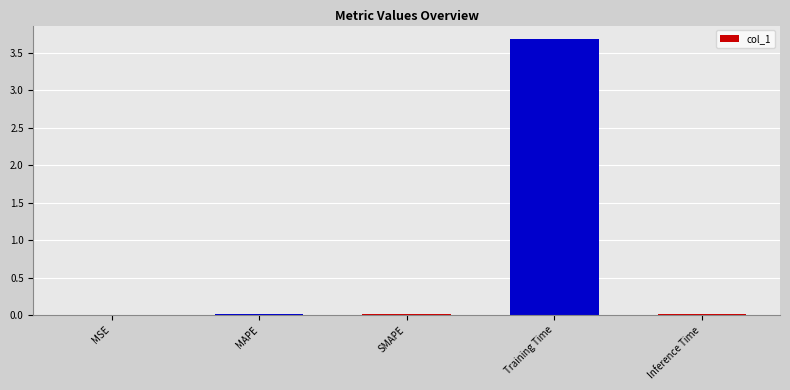

What is the sum of all values?

3.7